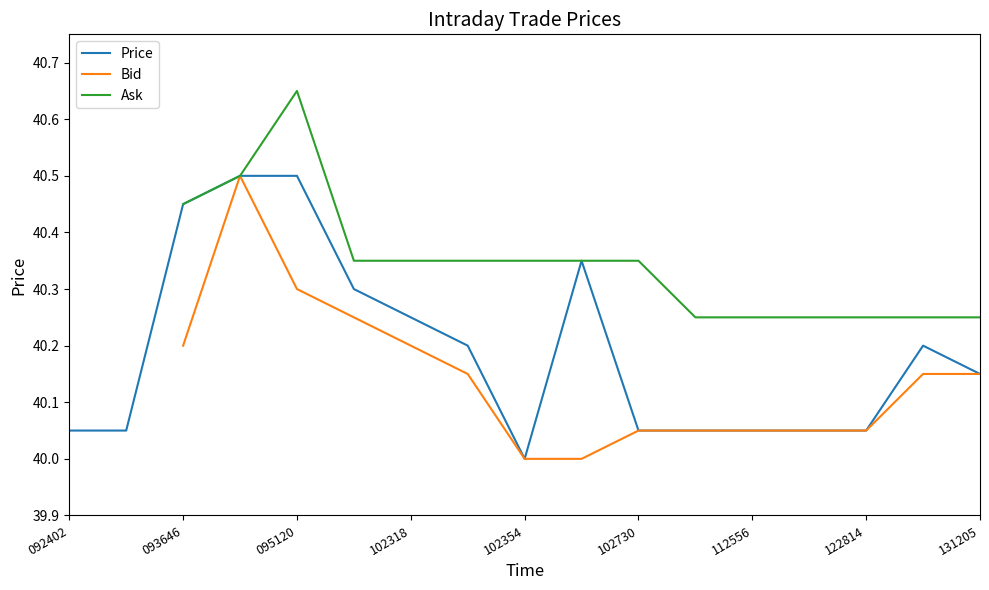

True or false: Price and Bid cross at least once.

False